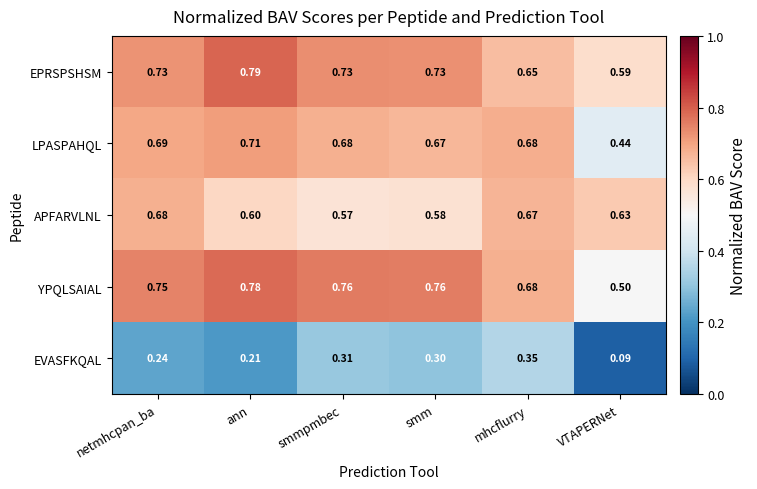

At smmpmbec, list the series in order from smallest to largest.

EVASFKQAL, APFARVLNL, LPASPAHQL, EPRSPSHSM, YPQLSAIAL